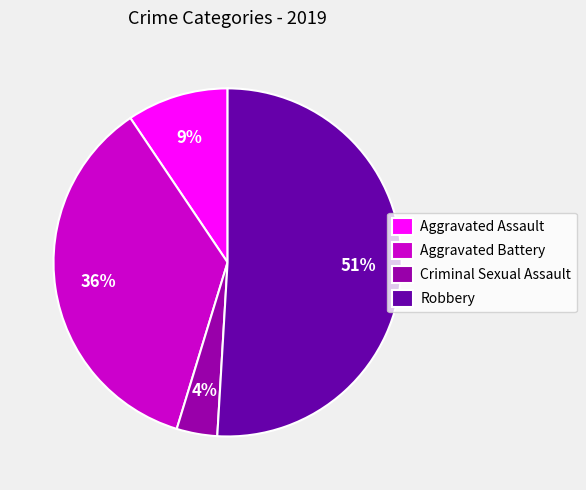

To the nearest percent, what is the difference between the largest and smallest slice percentages?

47%